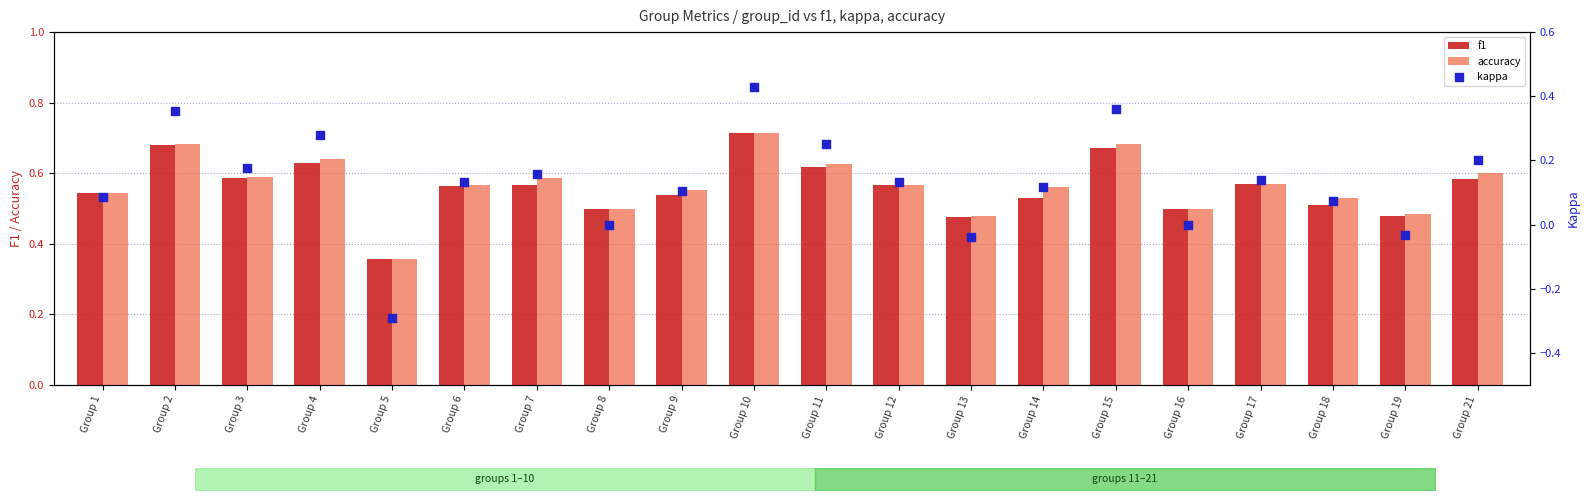

Which series contains the highest Y value?

f1